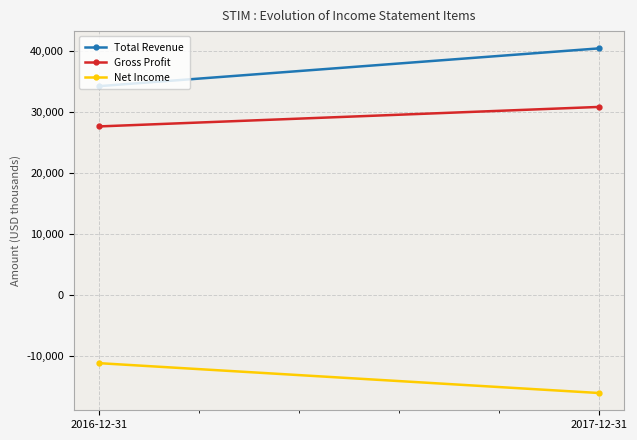

List the series in order of their overall mean, highest first.

Total Revenue, Gross Profit, Net Income